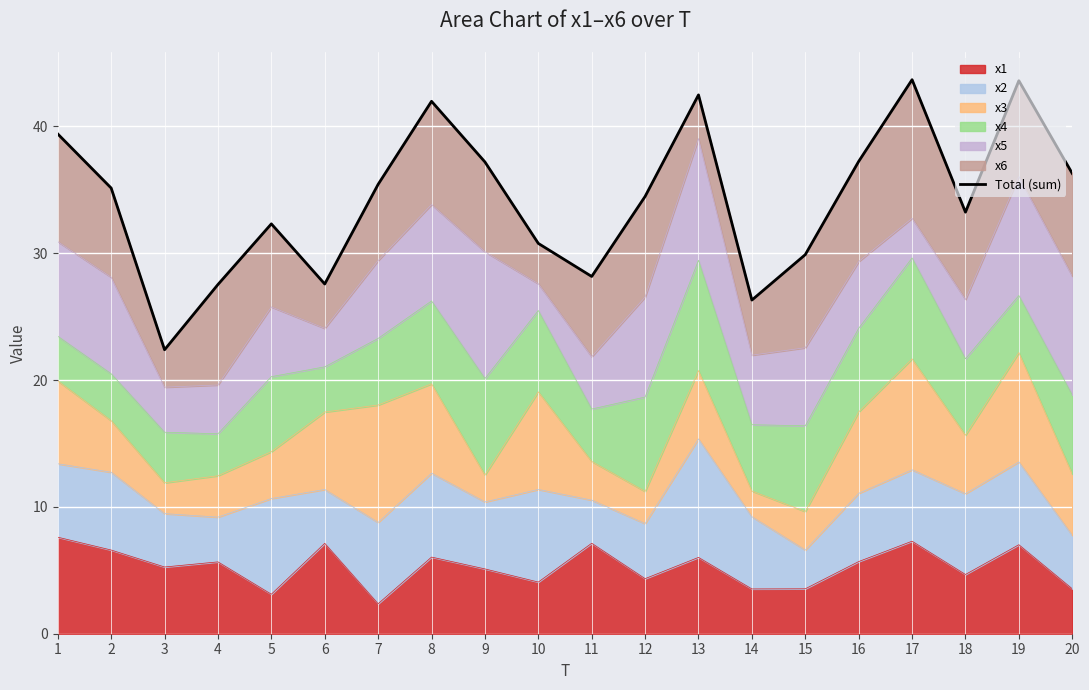

True or false: there are more than 0 points higher than both neighbors.

True